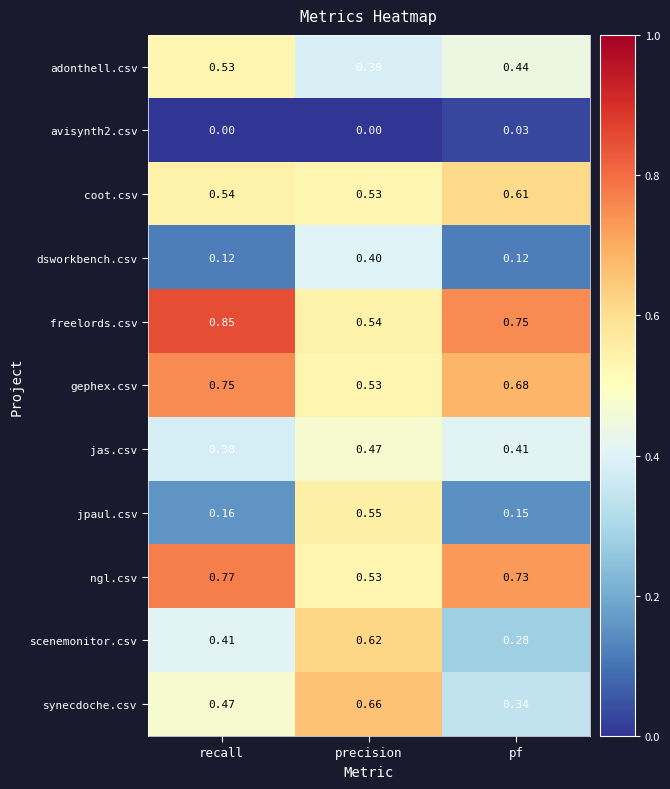

Between recall and precision, which series saw the biggest shift?

jpaul.csv